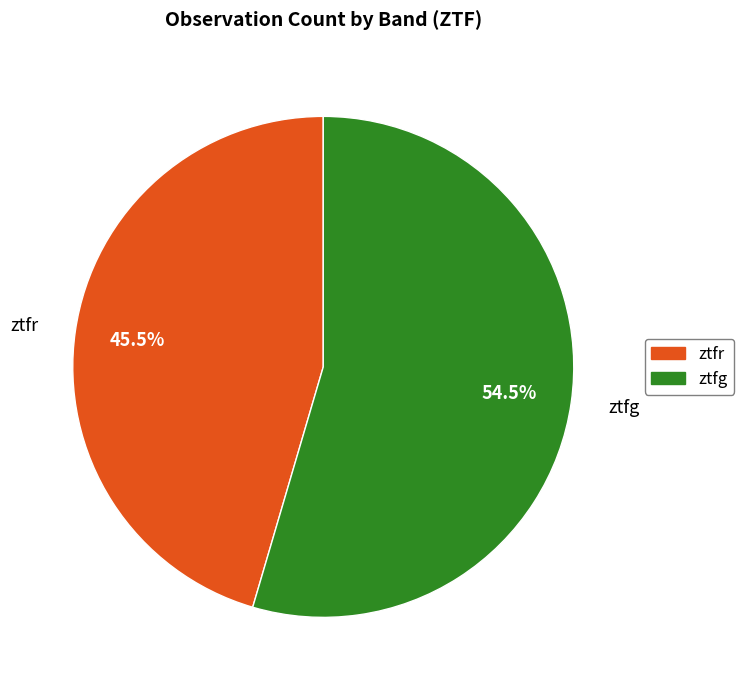

How many segments does this pie chart have?

2